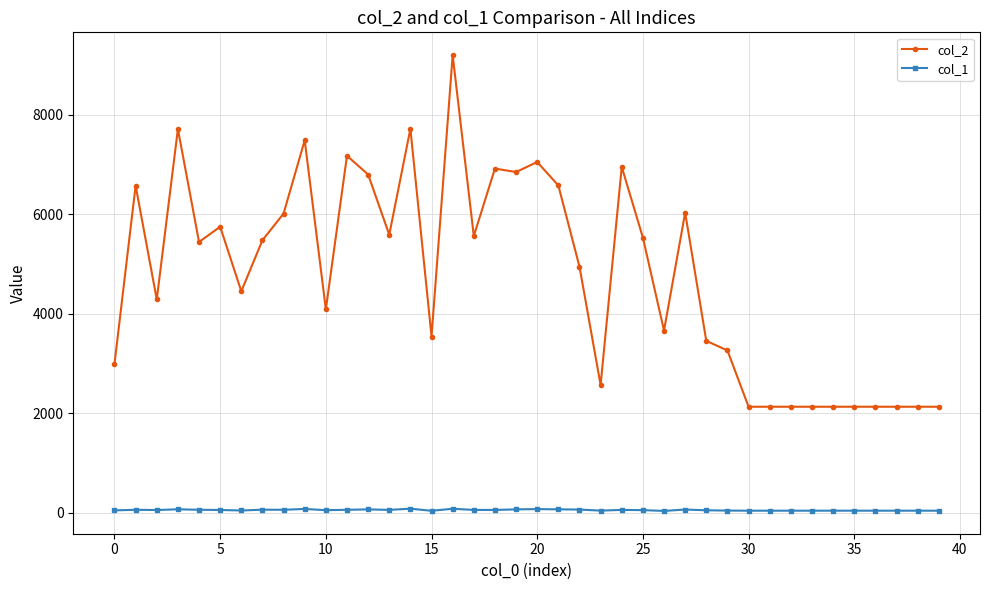

Which series has the largest range (max minus min)?

col_2